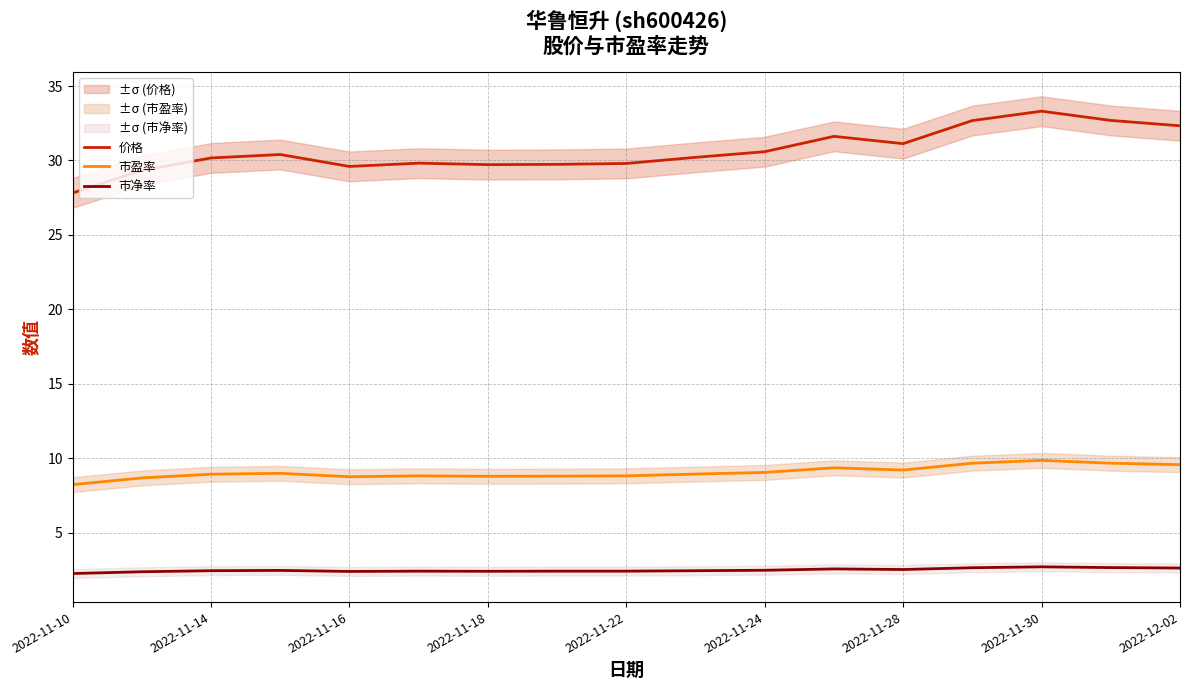

Is it true that 市净率 equals 1.0 at 2022-11-24?

False